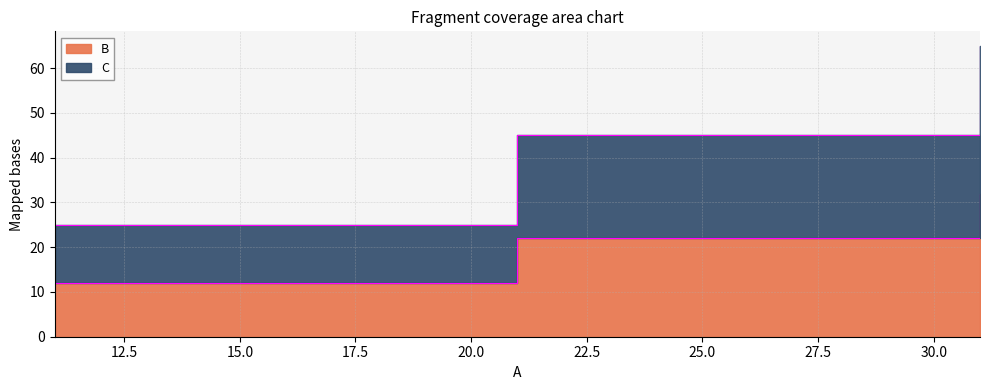

Reading left to right, what are all the values shown in this chart?

B: 12	22	32
C: 25	45	65